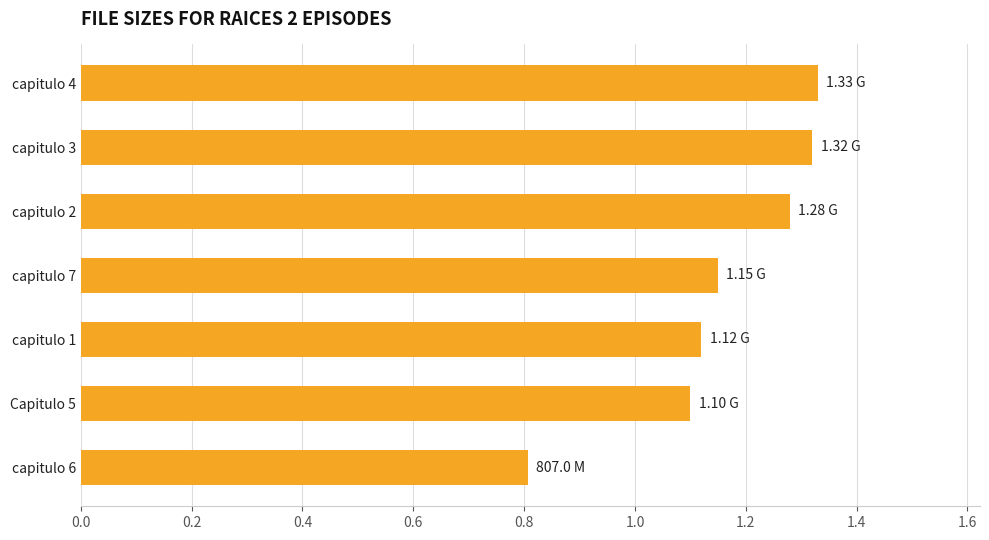

At which label is the value closest to 1?

Capitulo 5